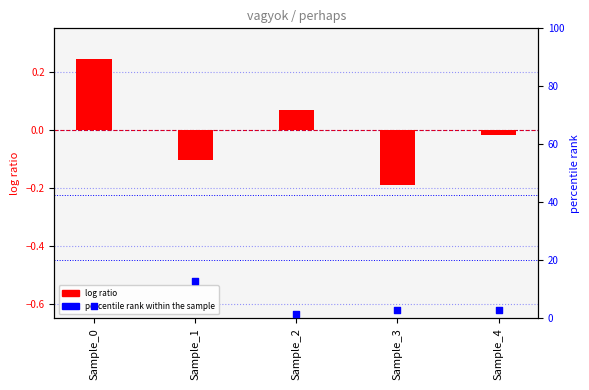

At how many categories does at least one series exceed 12?

1